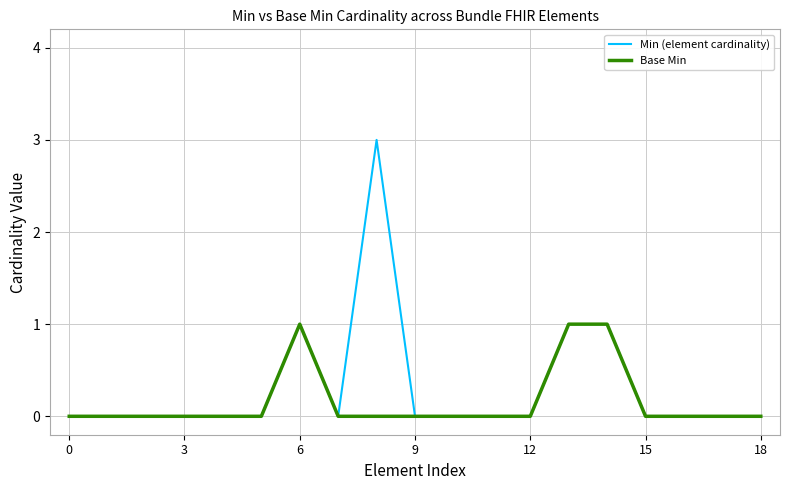

Rank the series by their maximum value, from highest to lowest.

Min (element cardinality), Base Min